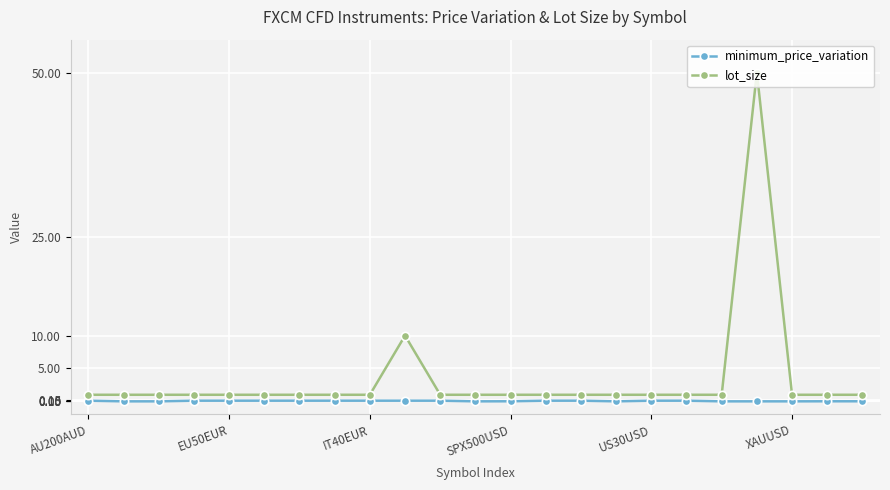

List the series in order of their peak value, highest first.

lot_size, minimum_price_variation